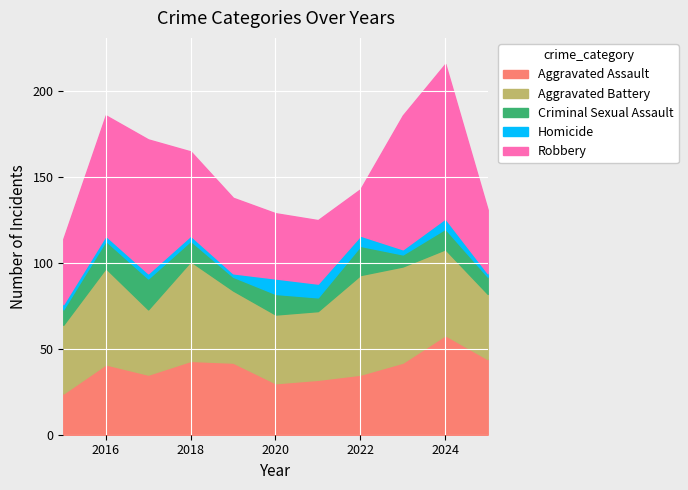

What value does the Aggravated Assault series have at 2020?

30